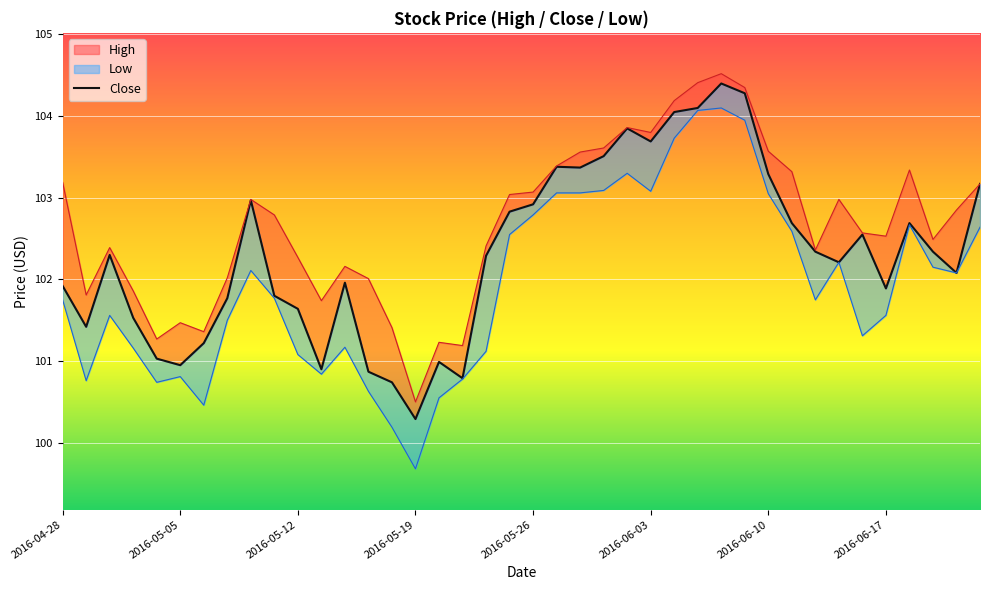

How many points are lower than both their immediate neighbors (excluding endpoints)?

10